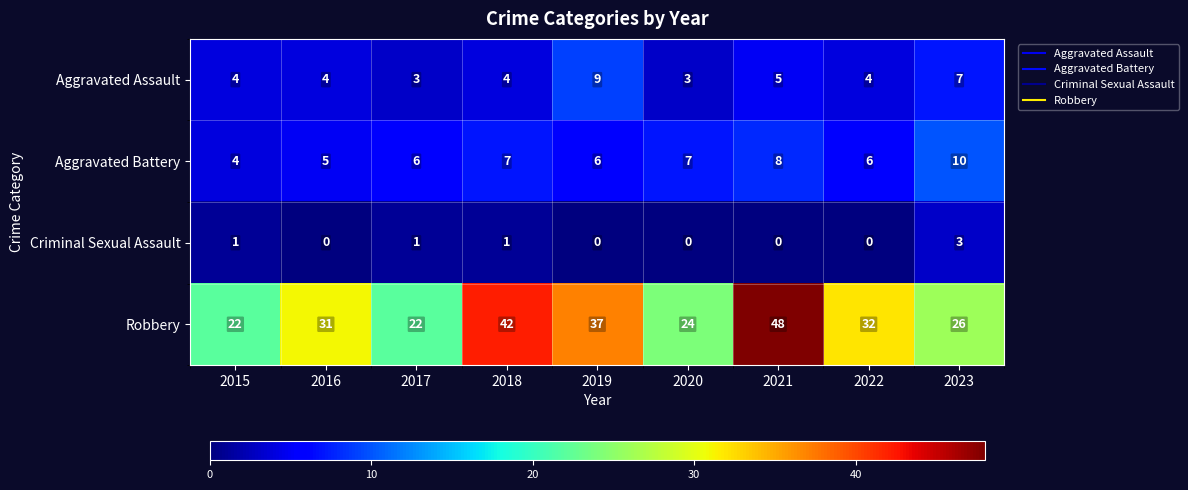

What is the maximum value shown in the chart?

48